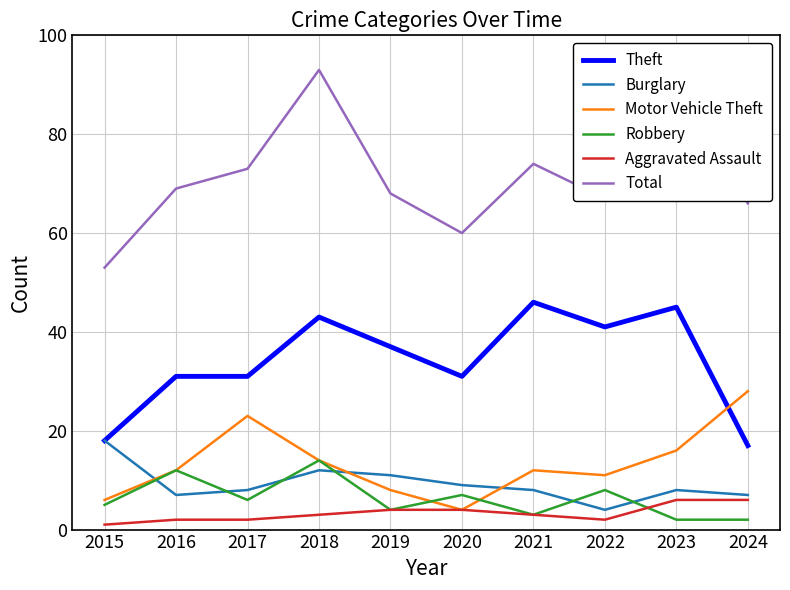

The Motor Vehicle Theft series shows 5 at 2021. True or false?

False